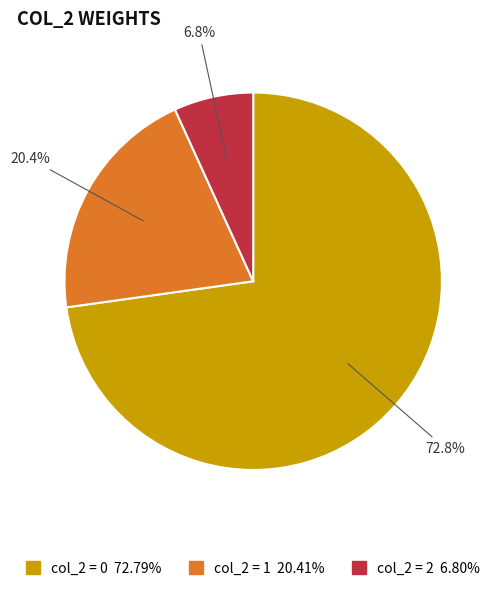

Is there any slice that represents more than half of the pie?

Yes